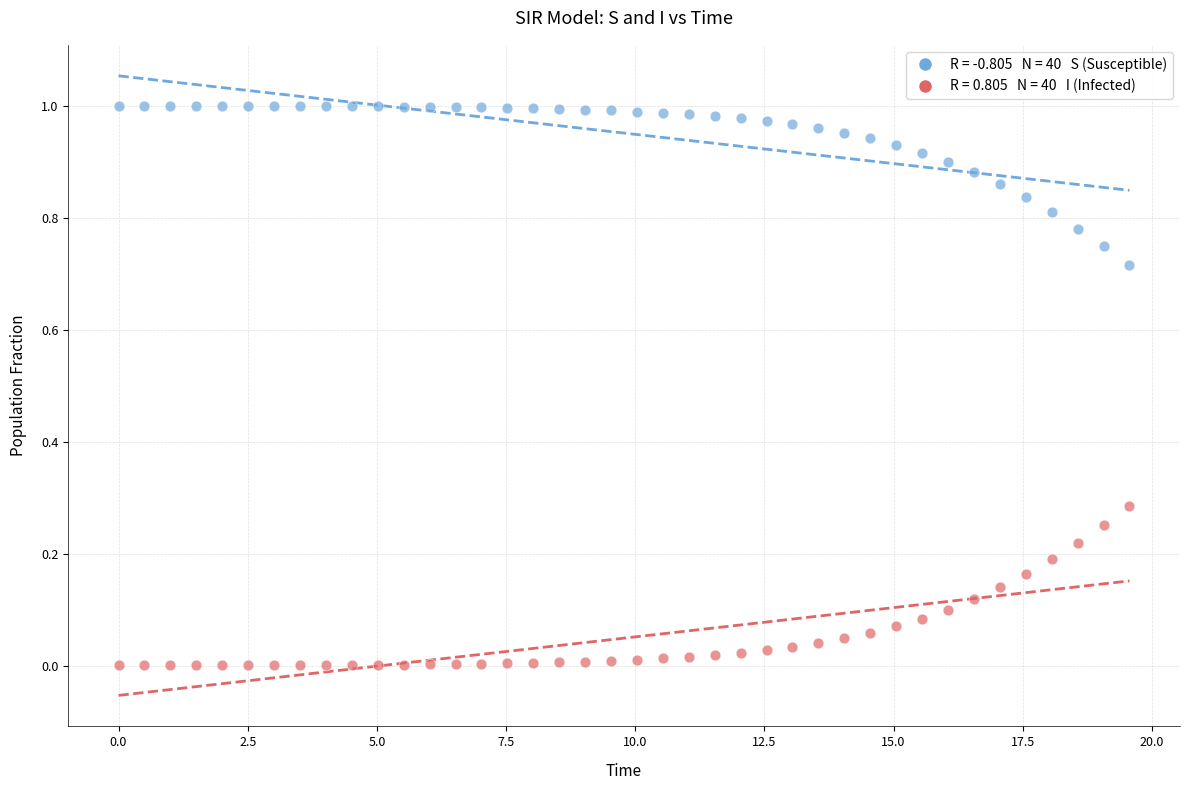

Across all data points, what is the range of X values (max minus min)?

19.6